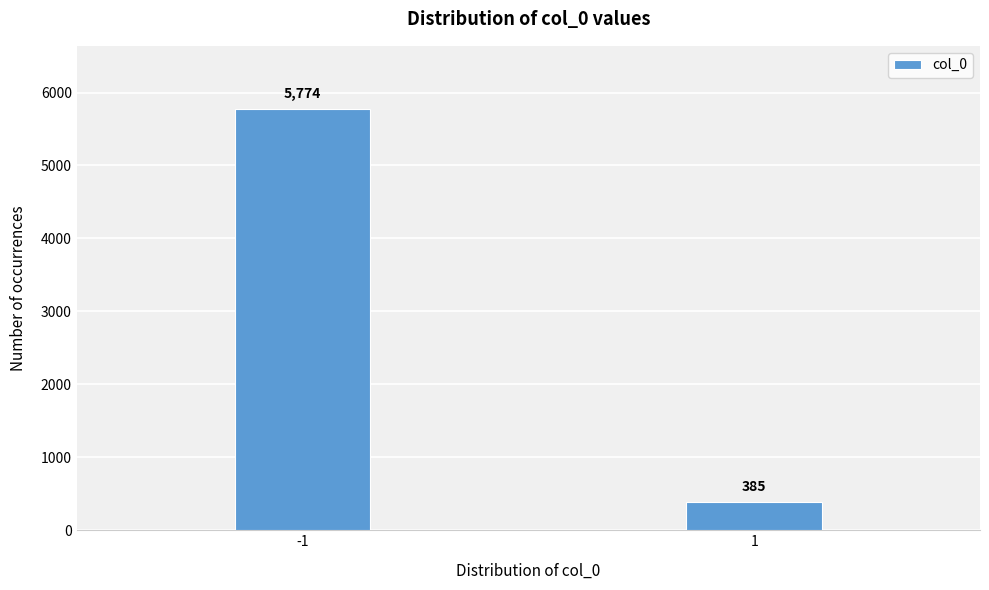

Reading left to right, transcribe all the data shown in this chart.

-1=5774	1=385